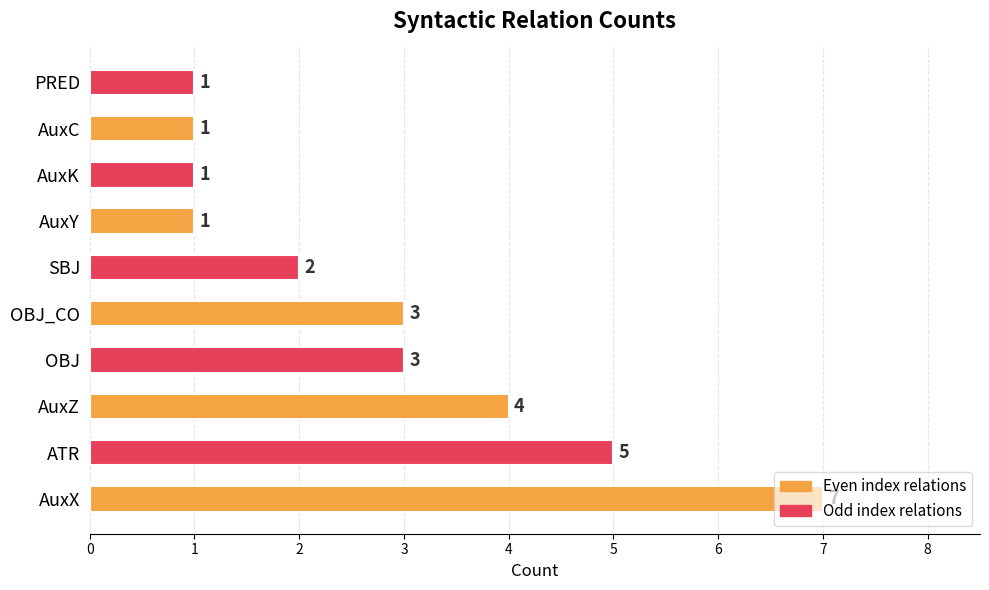

Between ATR and AuxY, which is larger?

ATR